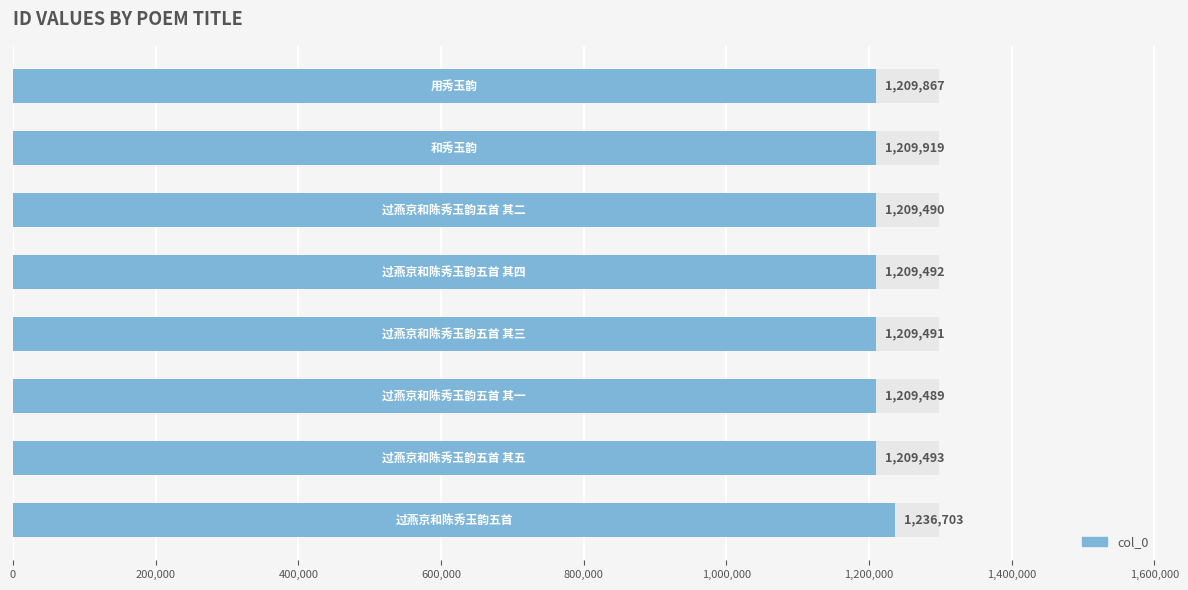

Count the number of values greater than 1209493.

3